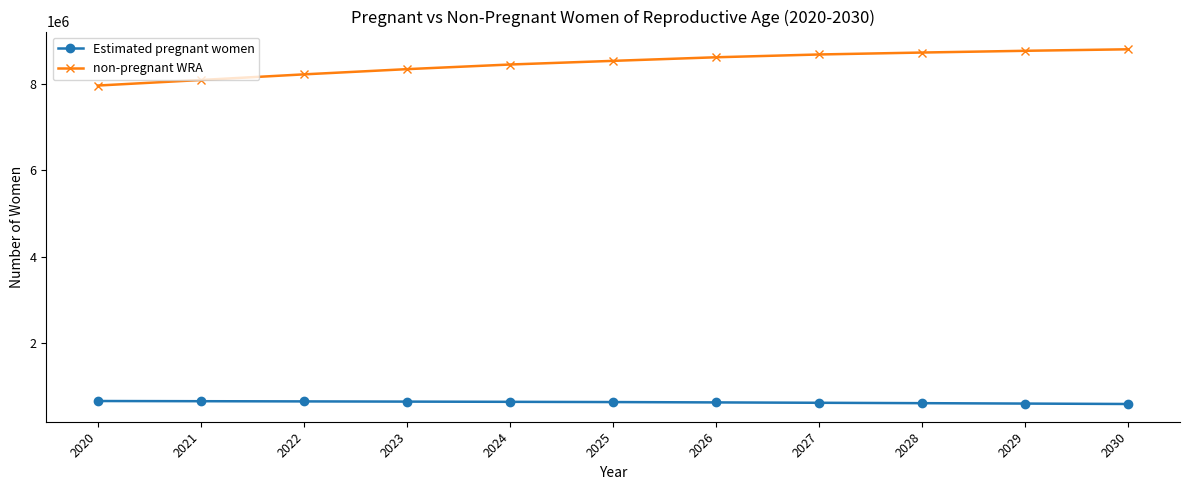

How many lines are shown in the chart?

2